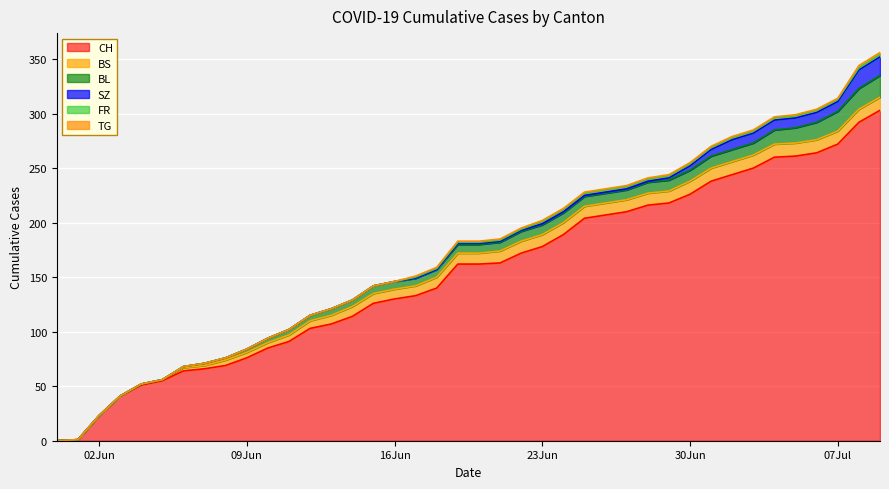

True or false: TG has a value of 1 at 39.

False